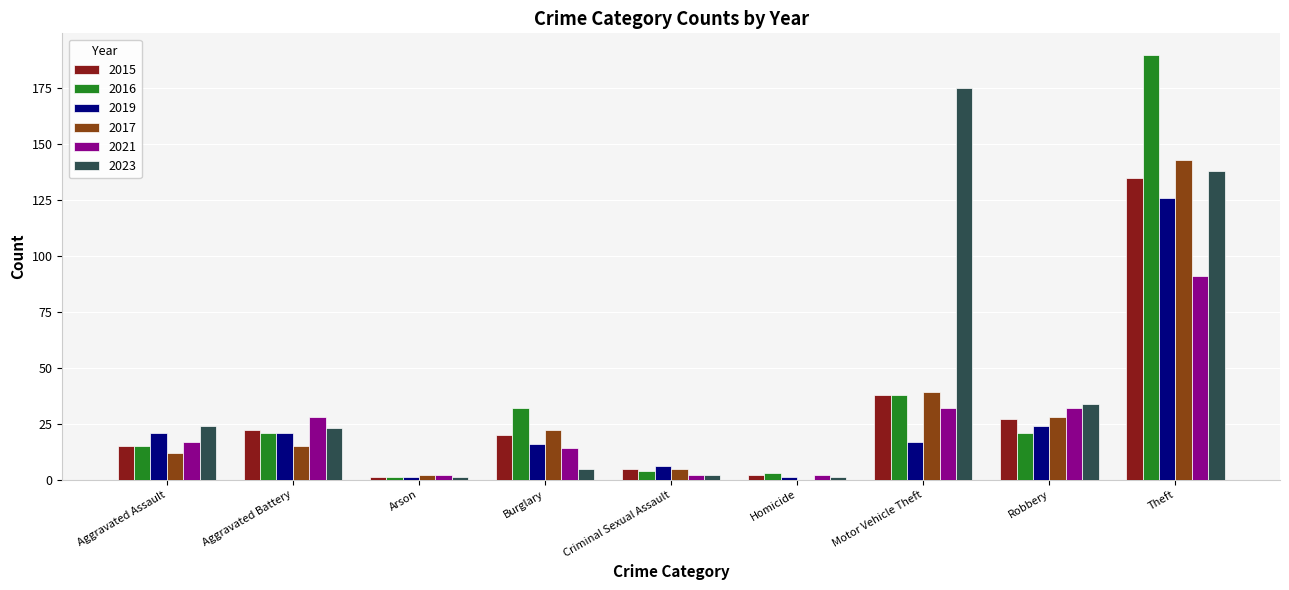

What is the highest value of the 2019 series?

126